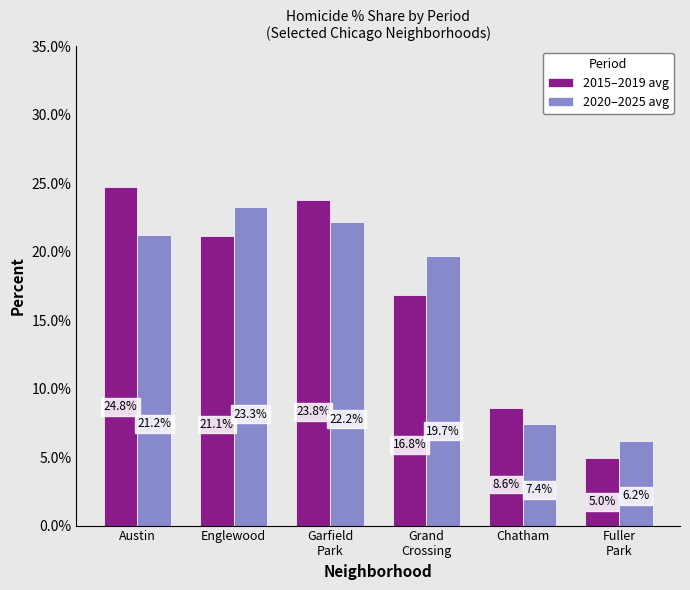

Reading left to right, what are all the values shown in this chart?

2015–2019 avg: Austin=24.8	Englewood=21.1	Garfield
Park=23.8	Grand
Crossing=16.8	Chatham=8.6	Fuller
Park=5.0
2020–2025 avg: Austin=21.2	Englewood=23.3	Garfield
Park=22.2	Grand
Crossing=19.7	Chatham=7.4	Fuller
Park=6.2